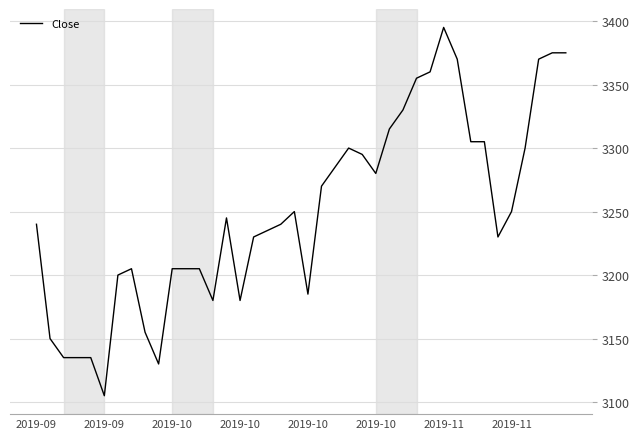

How many distinct data groups are displayed?

1